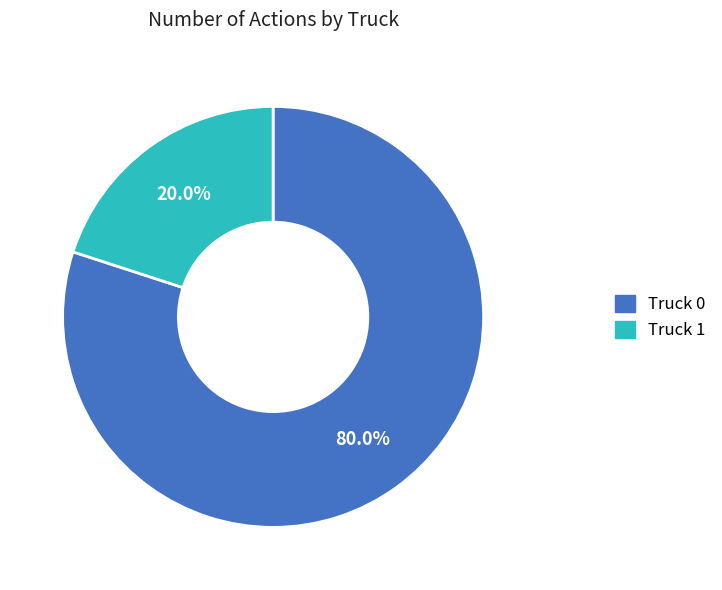

What is the total percentage of Truck 0 and Truck 1?

100.0%